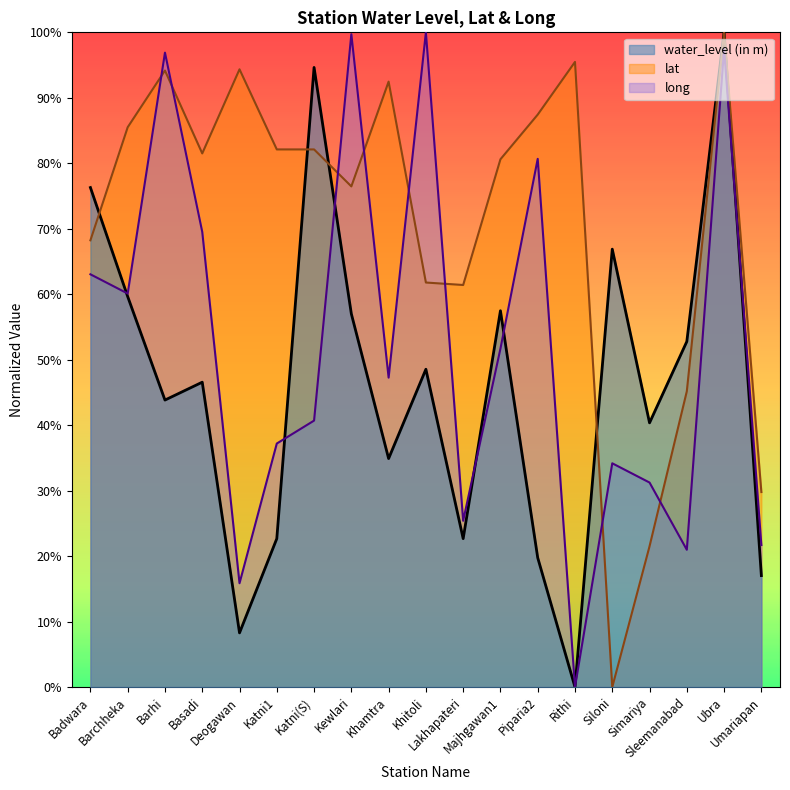

At which category does water_level (in m) reach its first local valley?

Barhi